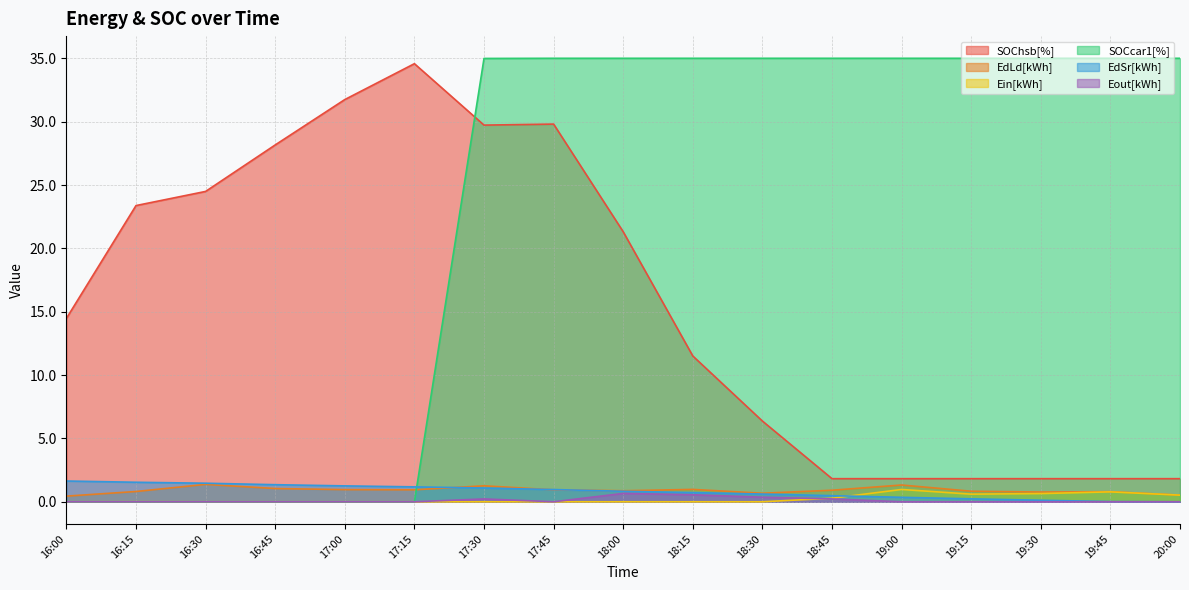

Rank the series by their maximum value, from highest to lowest.

SOCcar1[%], SOChsb[%], EdSr[kWh], EdLd[kWh], Ein[kWh], Eout[kWh]